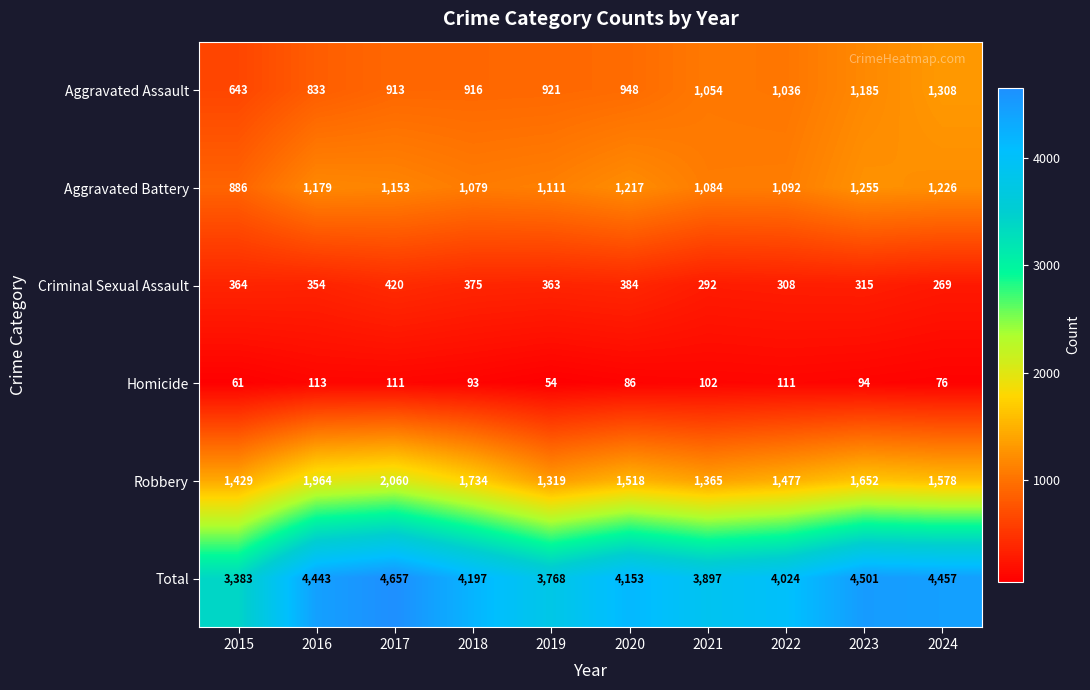

Is it true that Total equals 6680 at 2019?

False